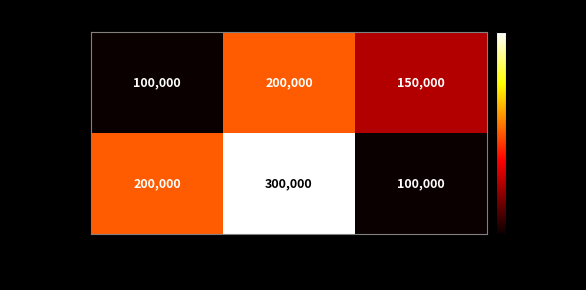

Reading left to right, extract all data points from this chart.

Apt 101: electricity=100000	water=200000	internet=150000
Apt 102: electricity=200000	water=300000	internet=100000